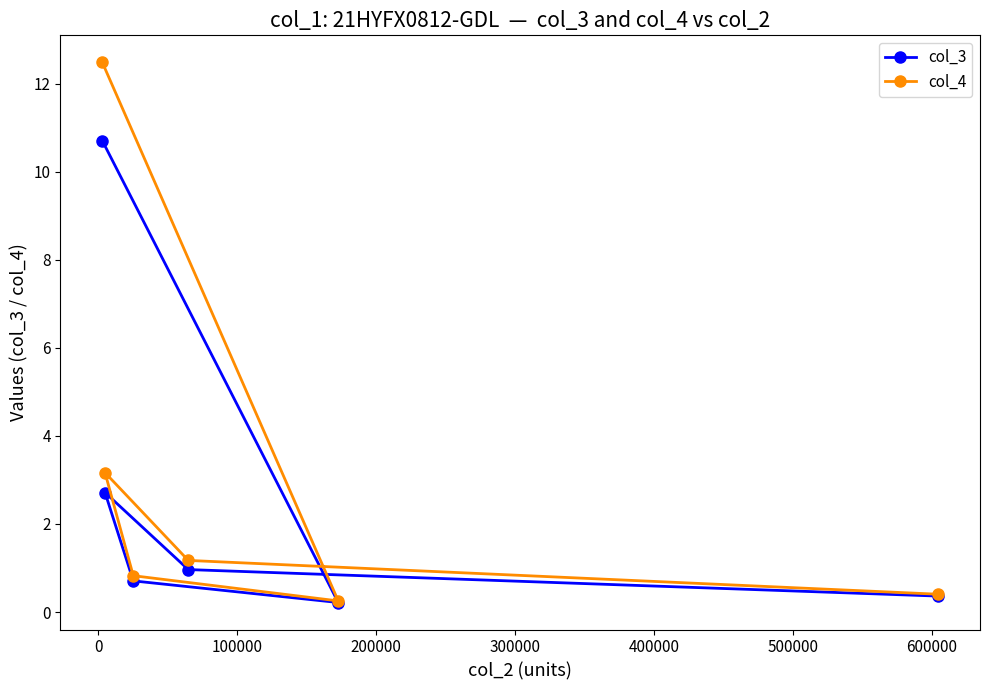

What is the average value of the col_4 series?

3.1